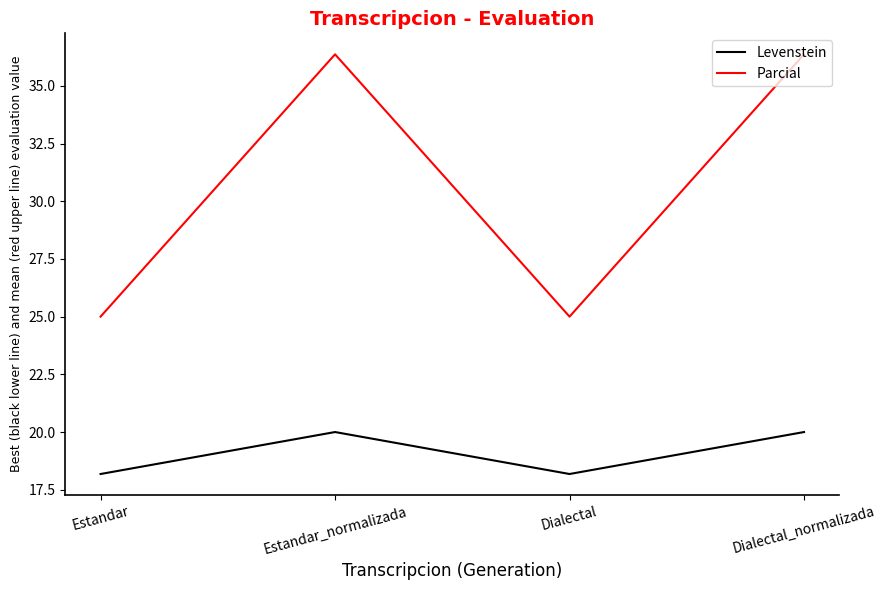

What is the total value across all series at Estandar?

43.2